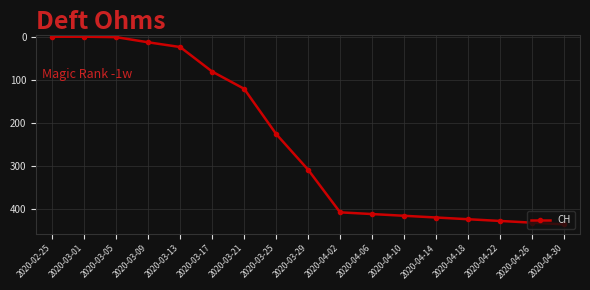

Is this an area chart (filled region under the line)?

No